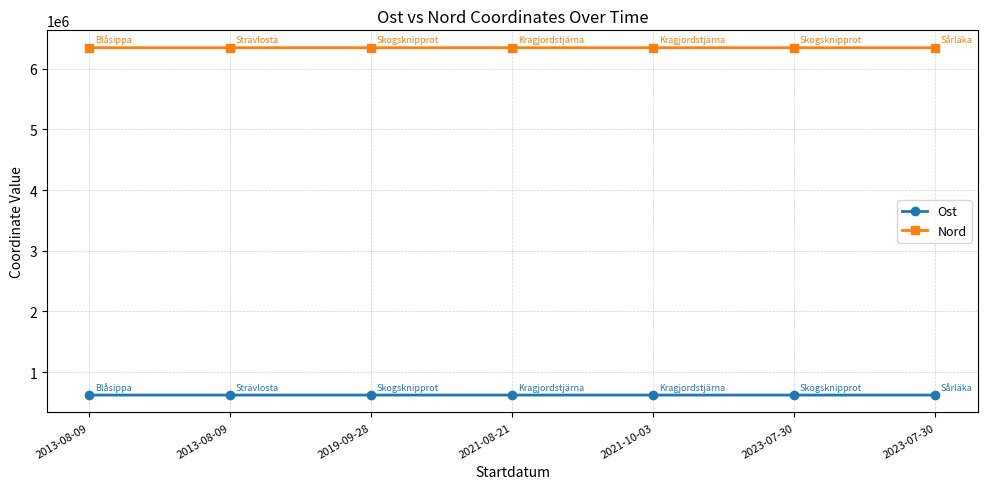

What is the difference between the highest and lowest values at 2013-08-09?

5724736.4